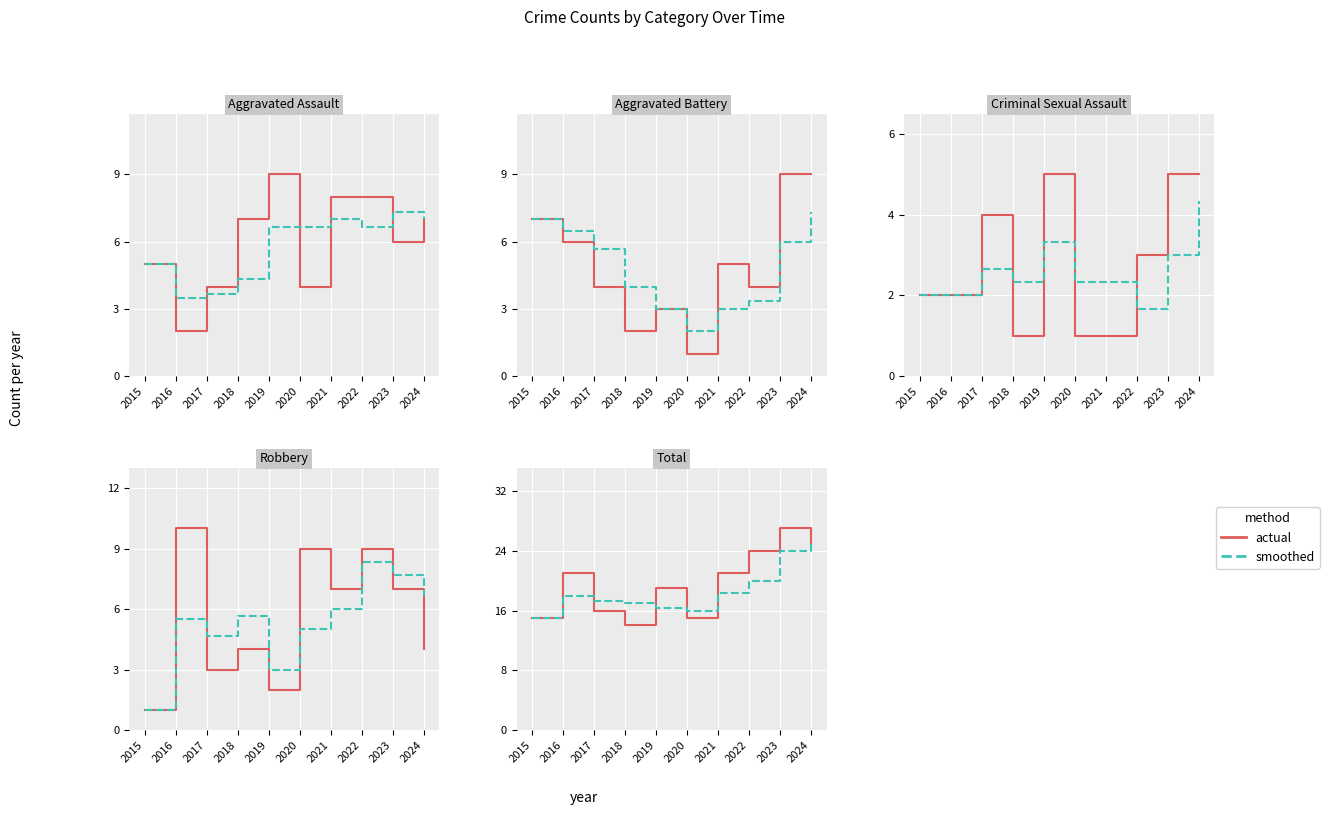

How many lines are shown in the chart?

2